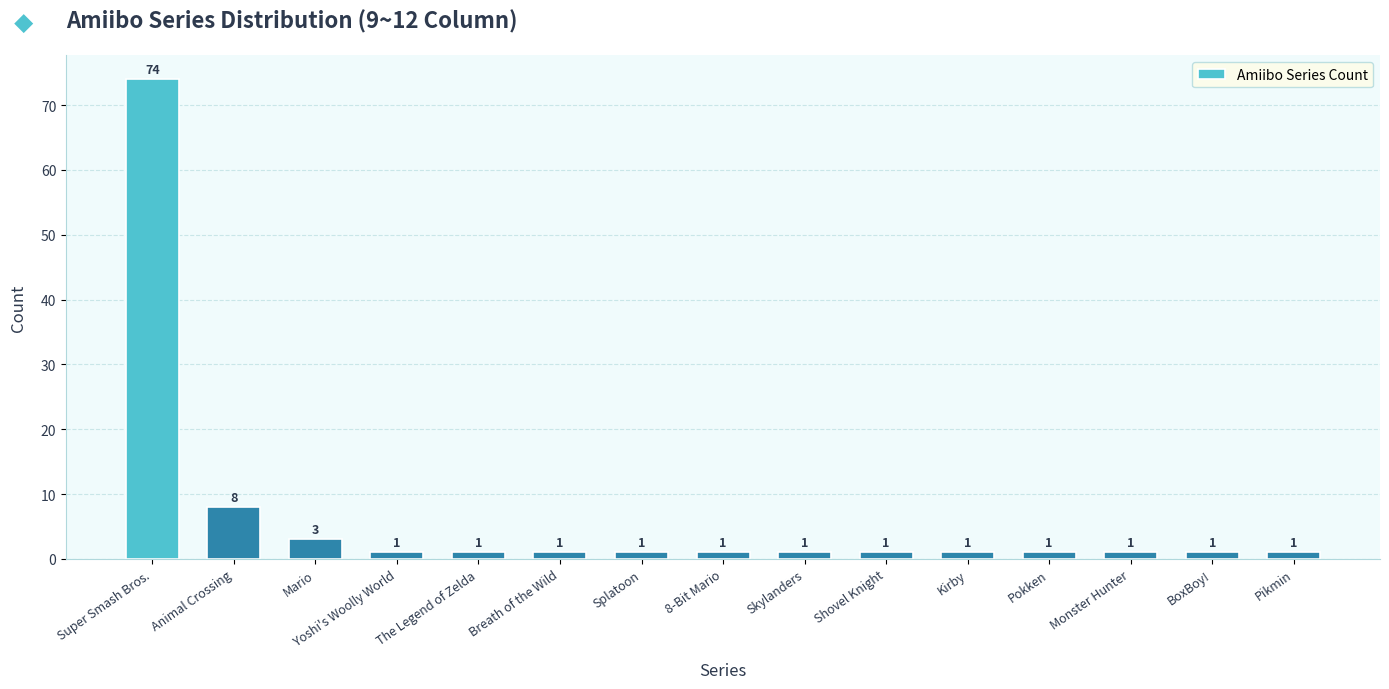

What is the greatest value displayed?

74